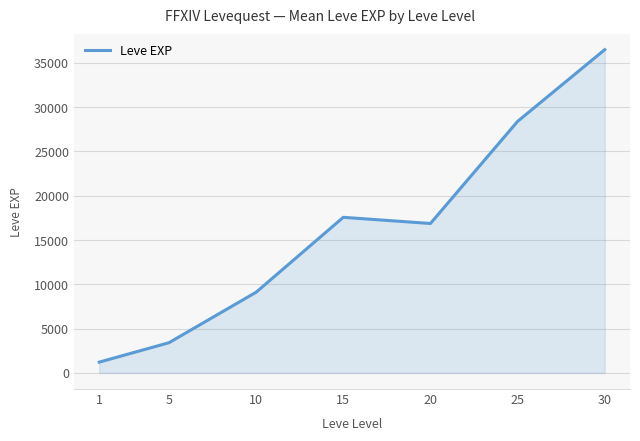

At which category does the data reach its first local valley?

20